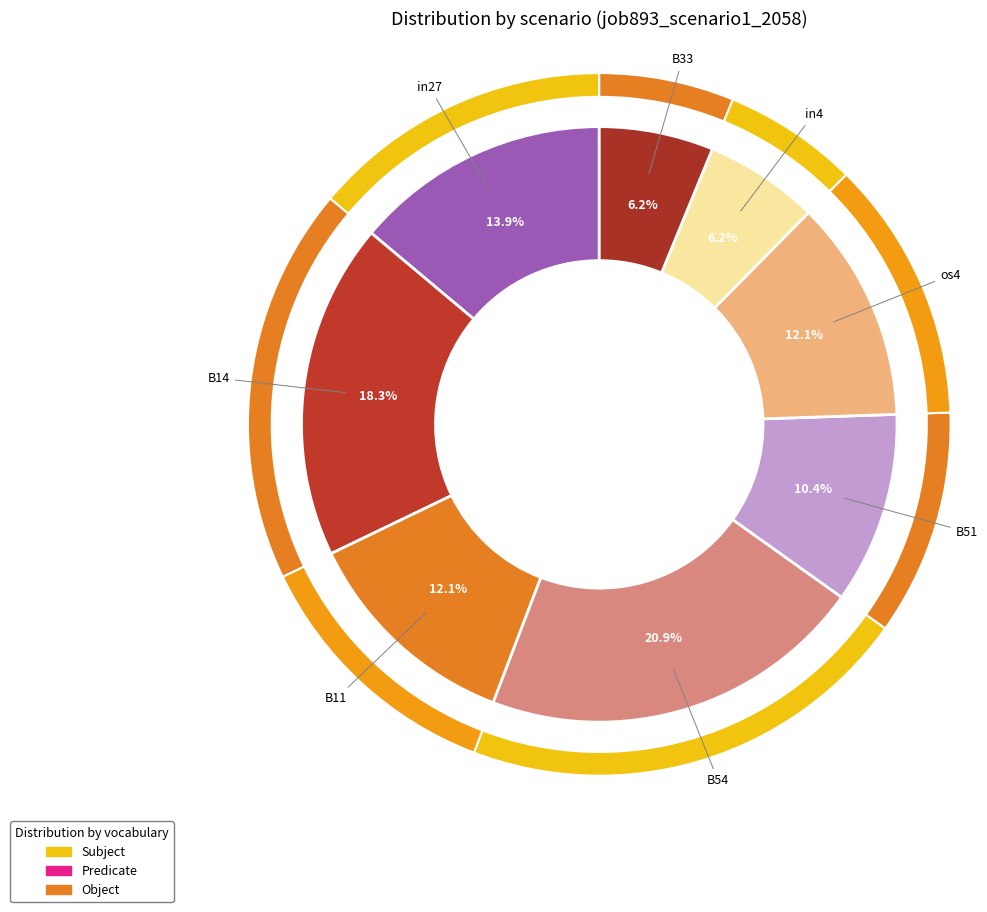

Does any single category account for the majority?

No